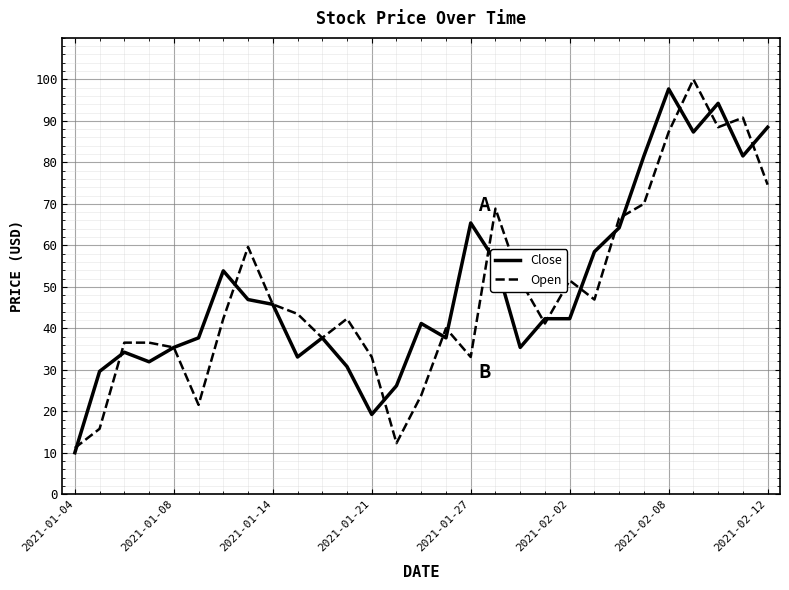

What is the smallest value displayed?

10.0